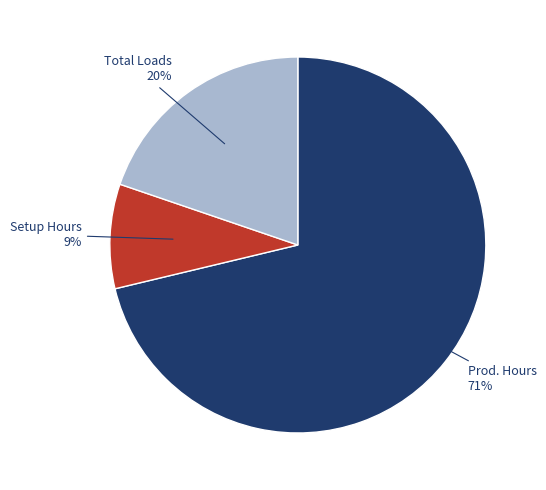

Is it true that Setup Hours is 9% of the pie?

True